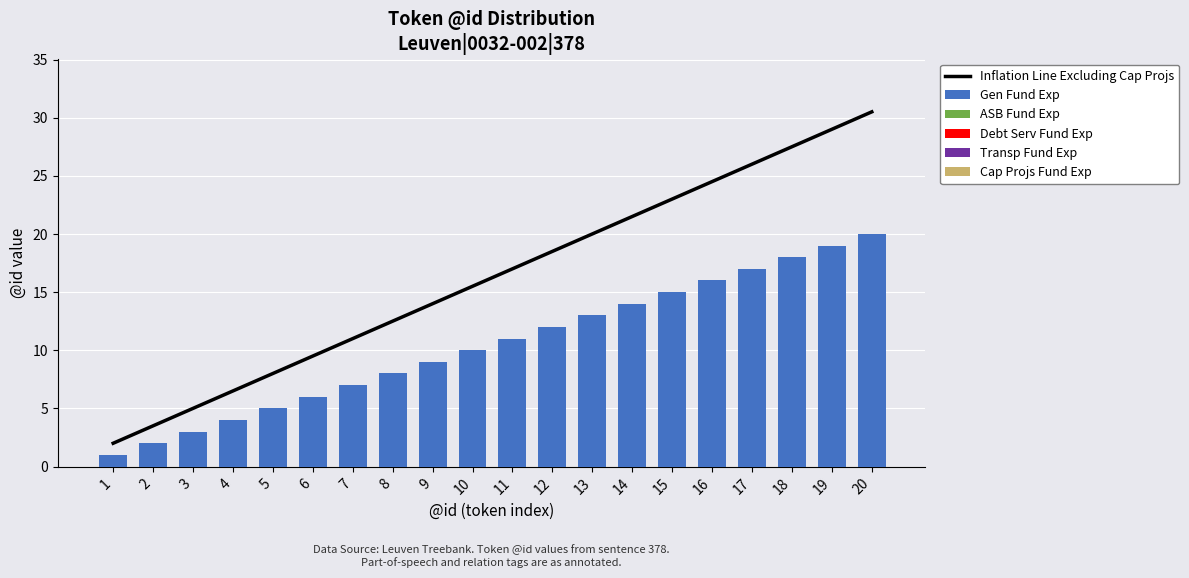

What is the difference between the maximum and minimum values in the Inflation Line Excluding Cap Projs series?

28.5